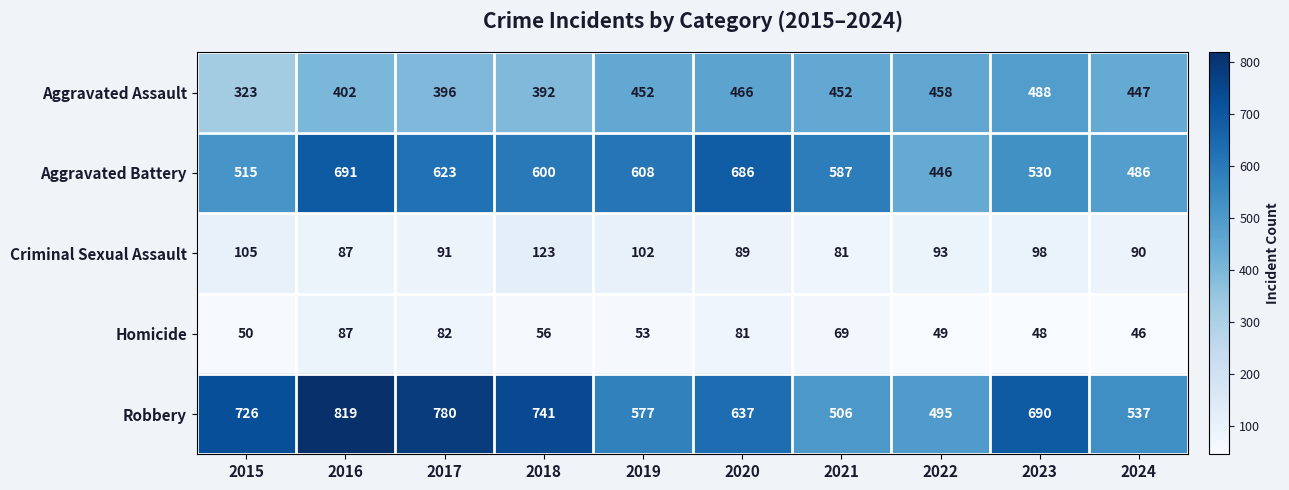

What is the difference between the Robbery values at 2017 and 2016?

39